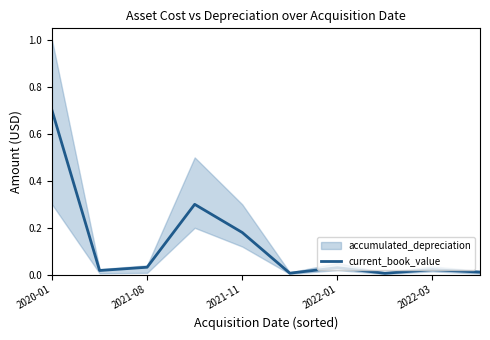

How many points are higher than both their immediate neighbors (excluding endpoints)?

3